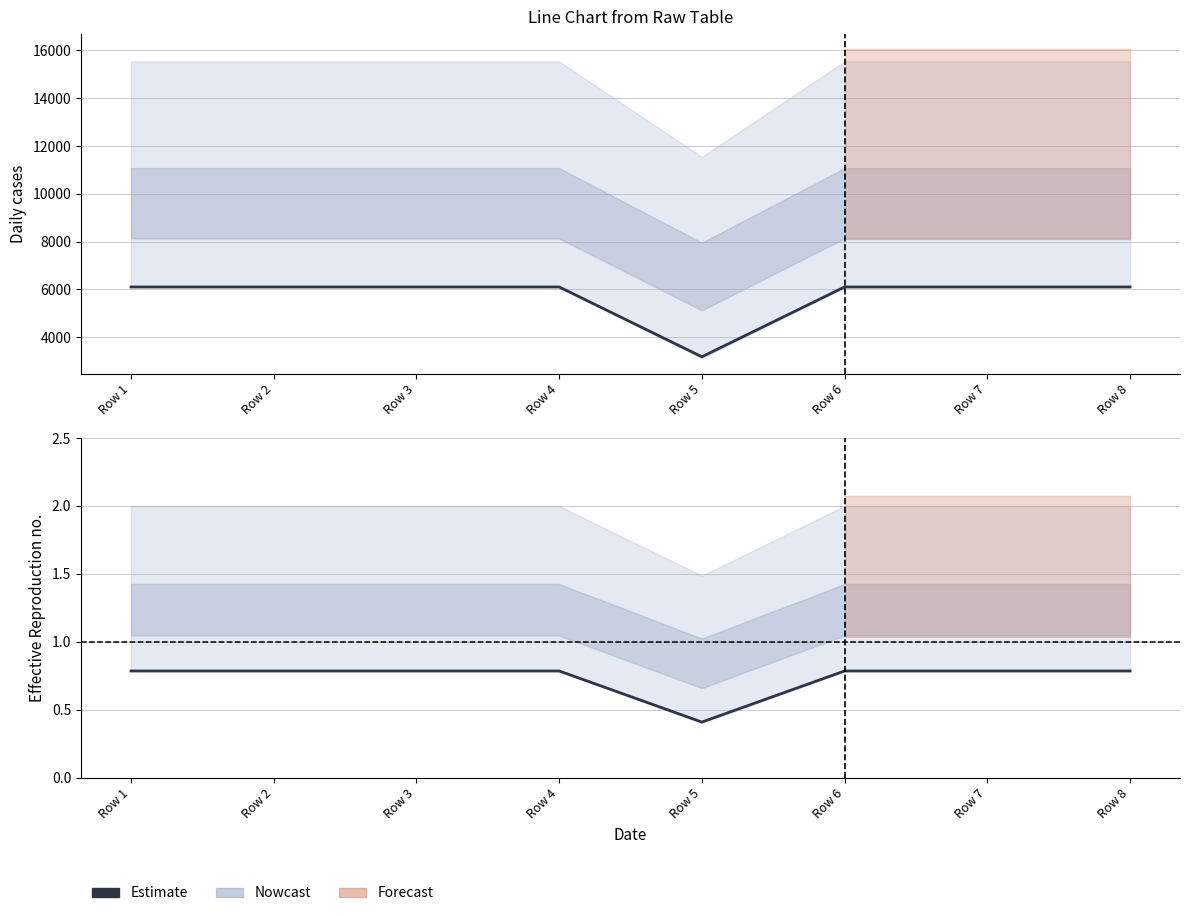

List the labels in order of value, smallest first.

Row 5, Row 1, Row 2, Row 3, Row 4, Row 6, Row 7, Row 8